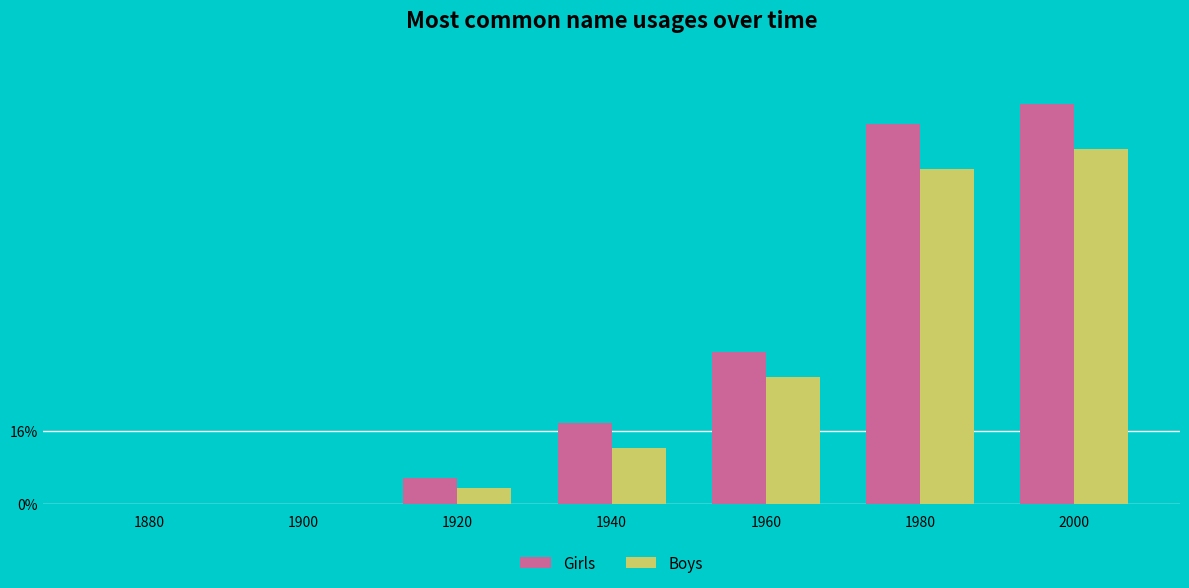

Reading left to right, list all the values displayed in this chart.

Girls: 1880=0	1900=0	1920=50	1940=160	1960=300	1980=750	2000=790
Boys: 1880=0	1900=0	1920=30	1940=110	1960=250	1980=660	2000=700